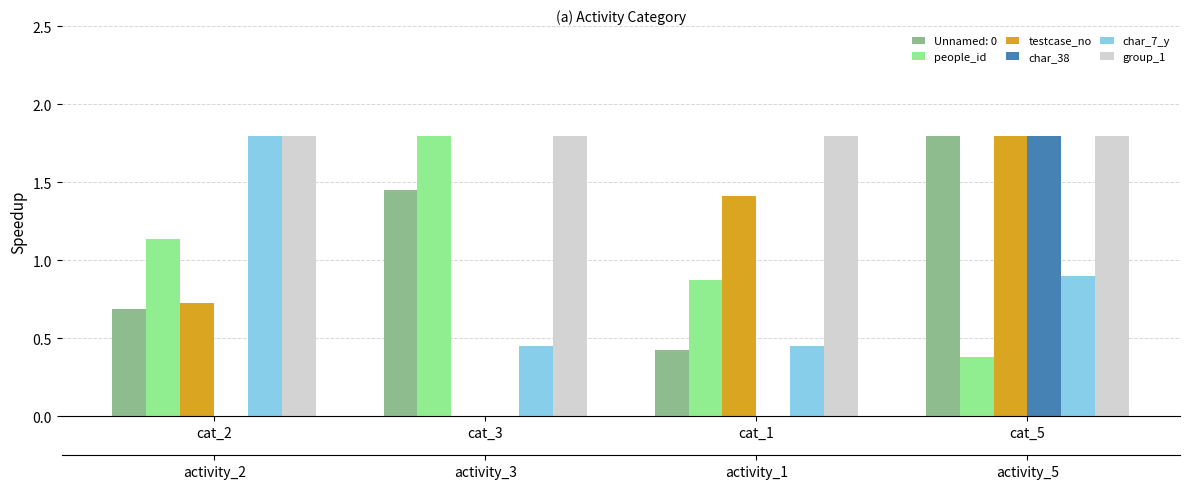

What is the difference between the highest and lowest values at cat_1?

1.8